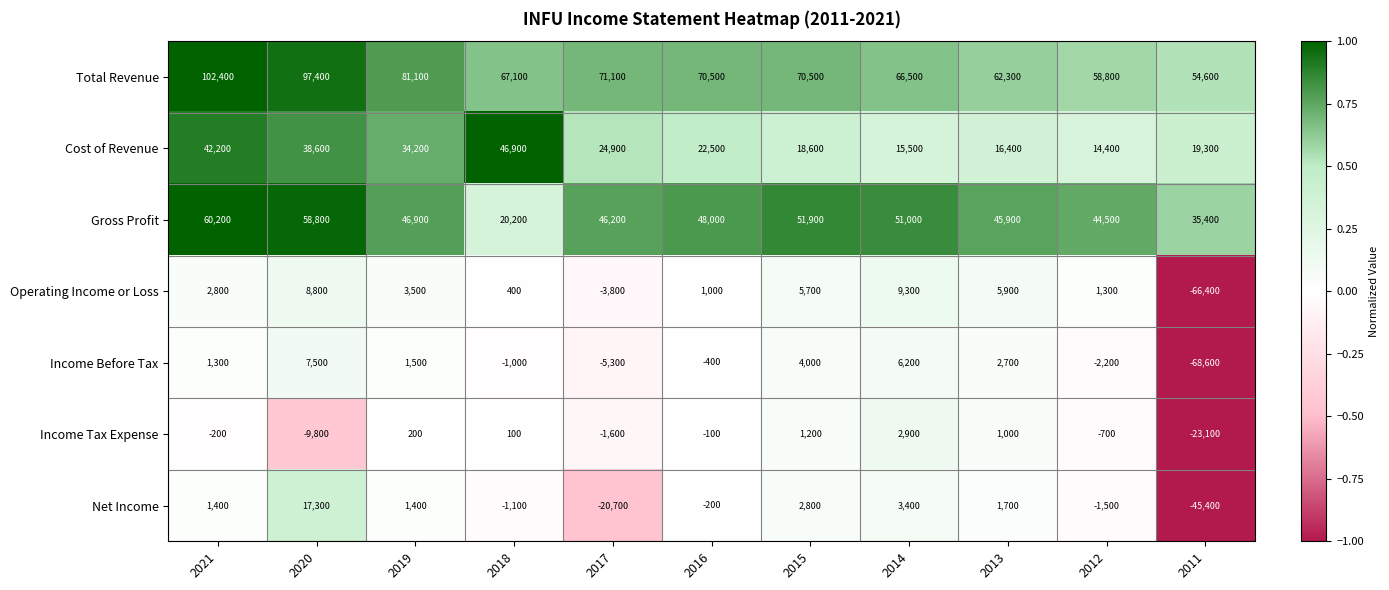

What is the total value across all series at 2015?

154700